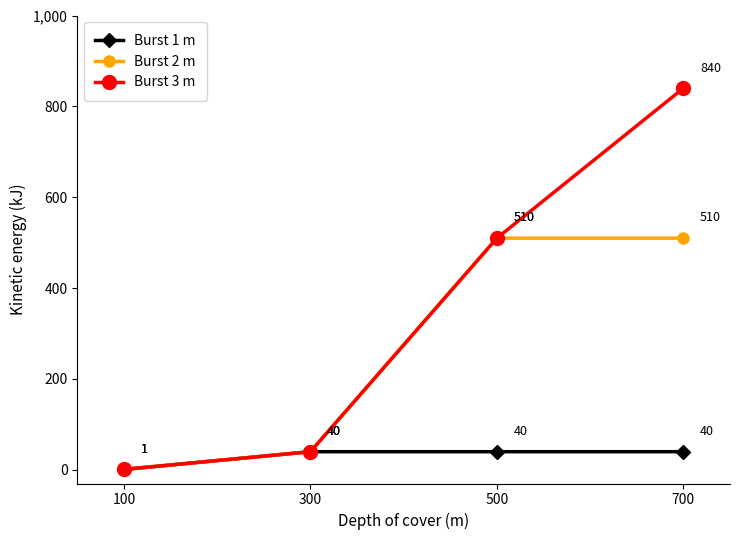

What is the smallest value displayed?

1